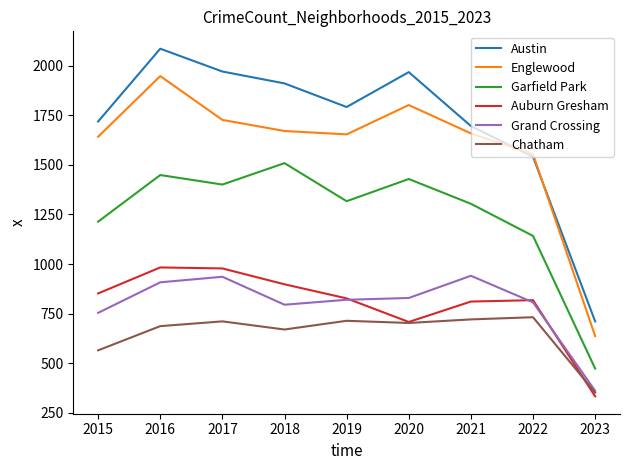

Does the chart have visible grid lines?

No